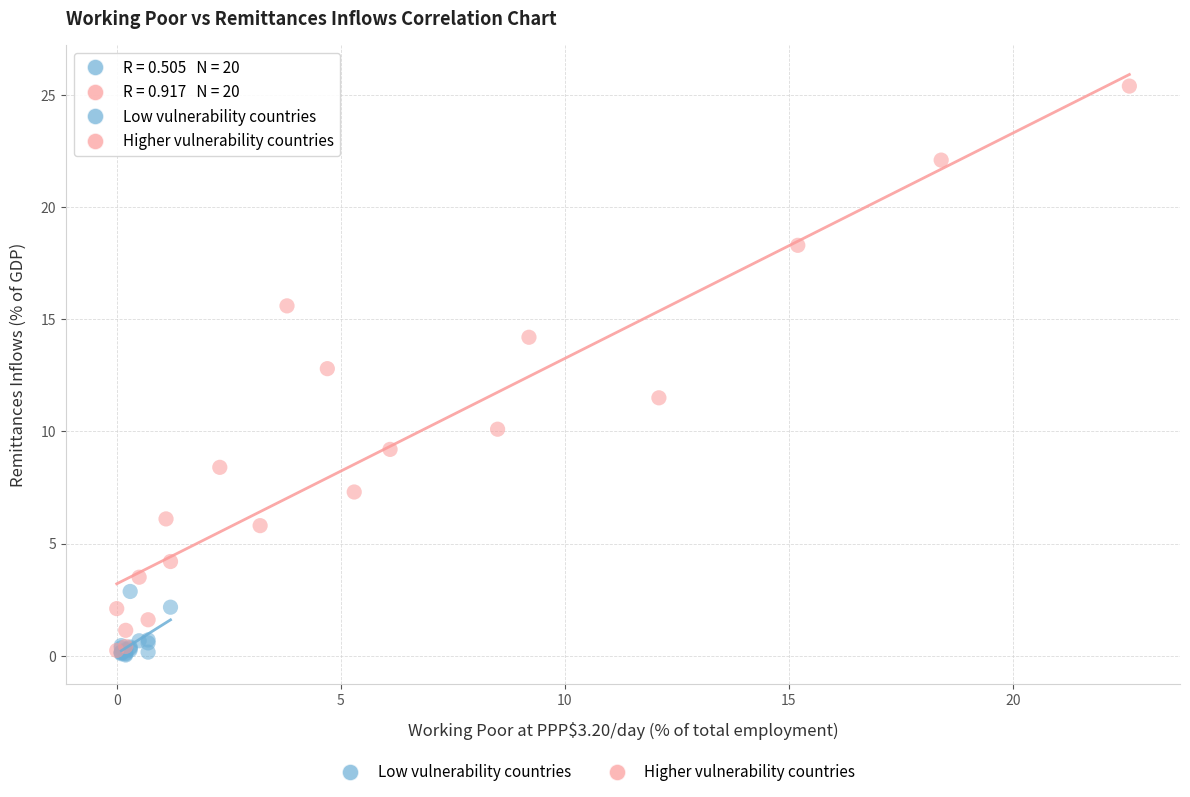

Which series reaches the maximum Y coordinate?

Higher vulnerability countries